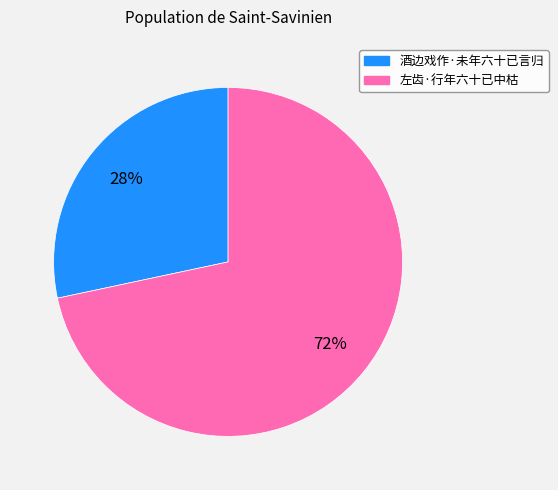

What is the ratio of the value at 酒边戏作·未年六十已言归 to the value at 左齿·行年六十已中枯?

0.4